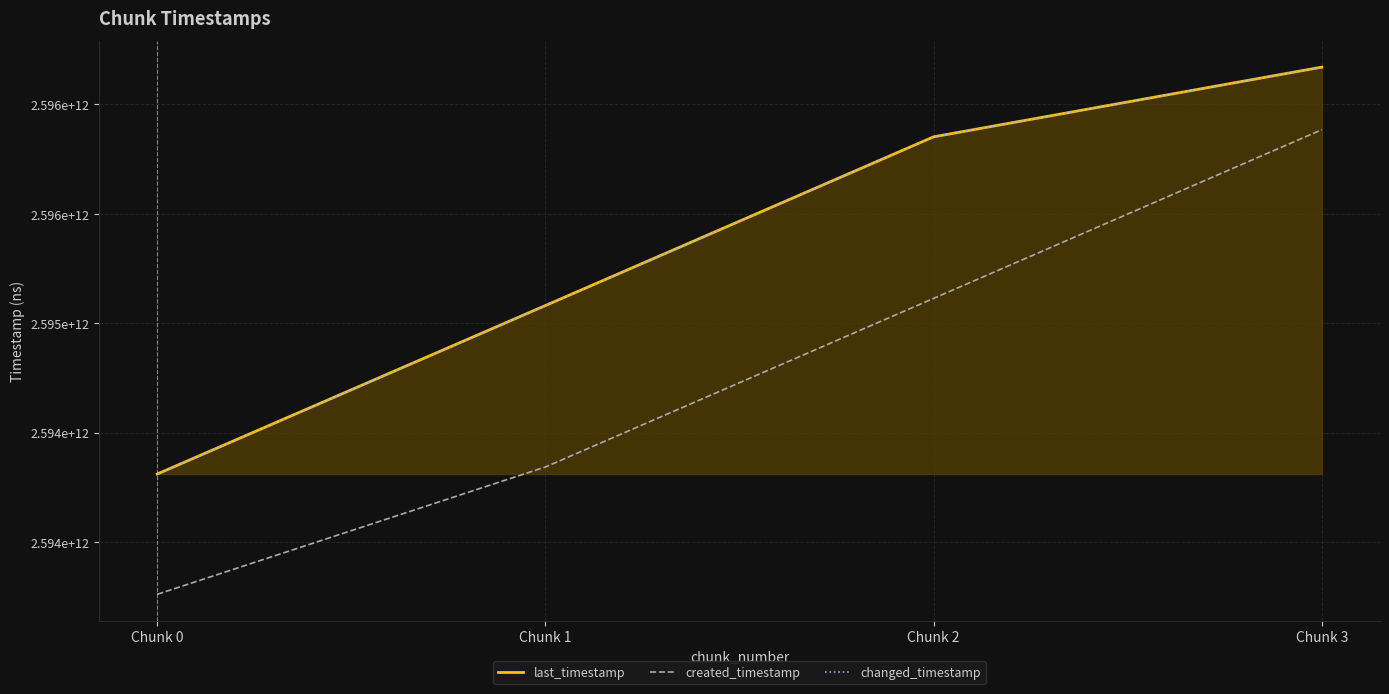

What are all the series names shown in the legend?

last_timestamp, created_timestamp, changed_timestamp